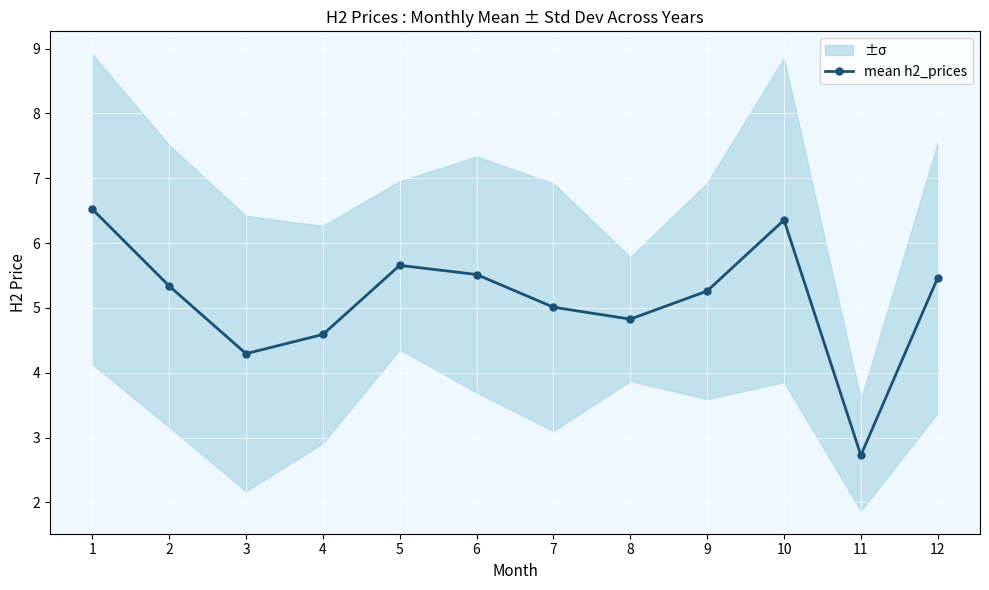

At which label does the data first exceed 5?

1